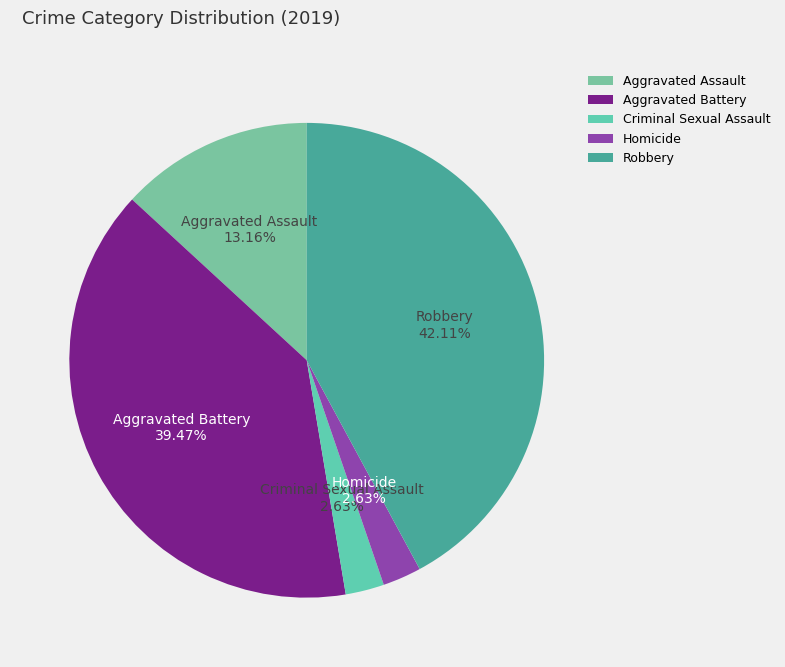

How much of the chart is everything except Homicide?

97.4%